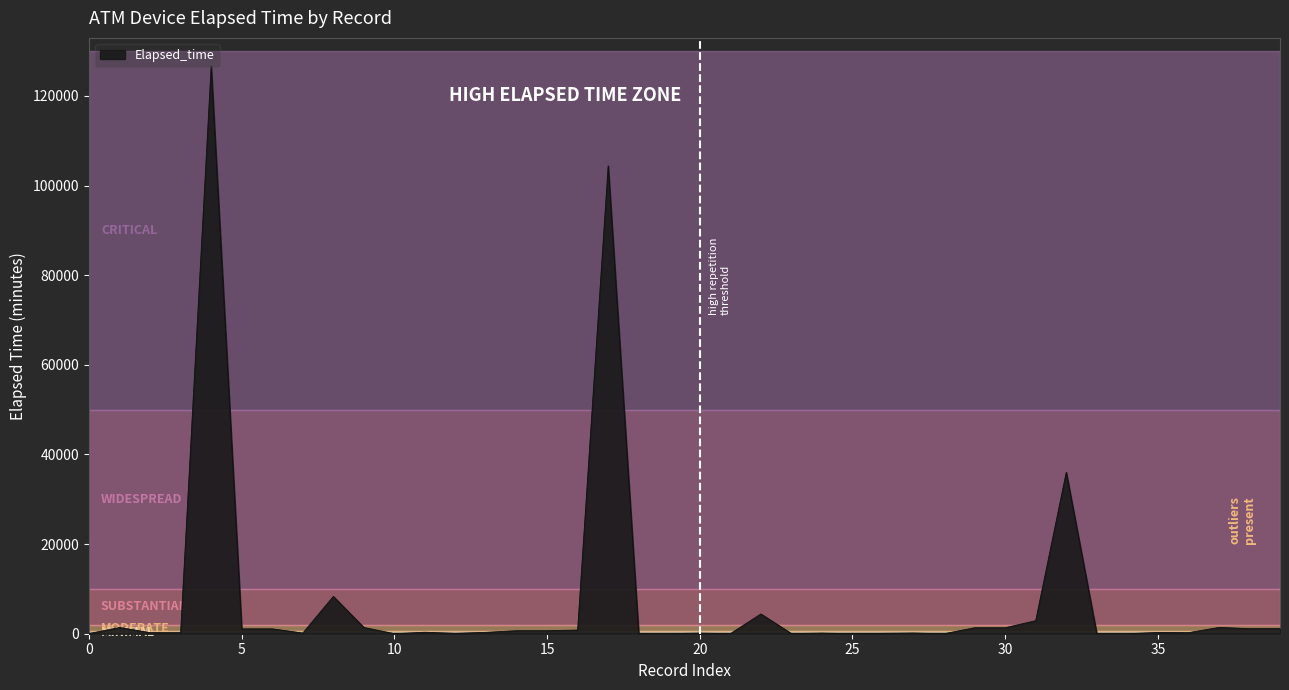

How many values are below 310?

20